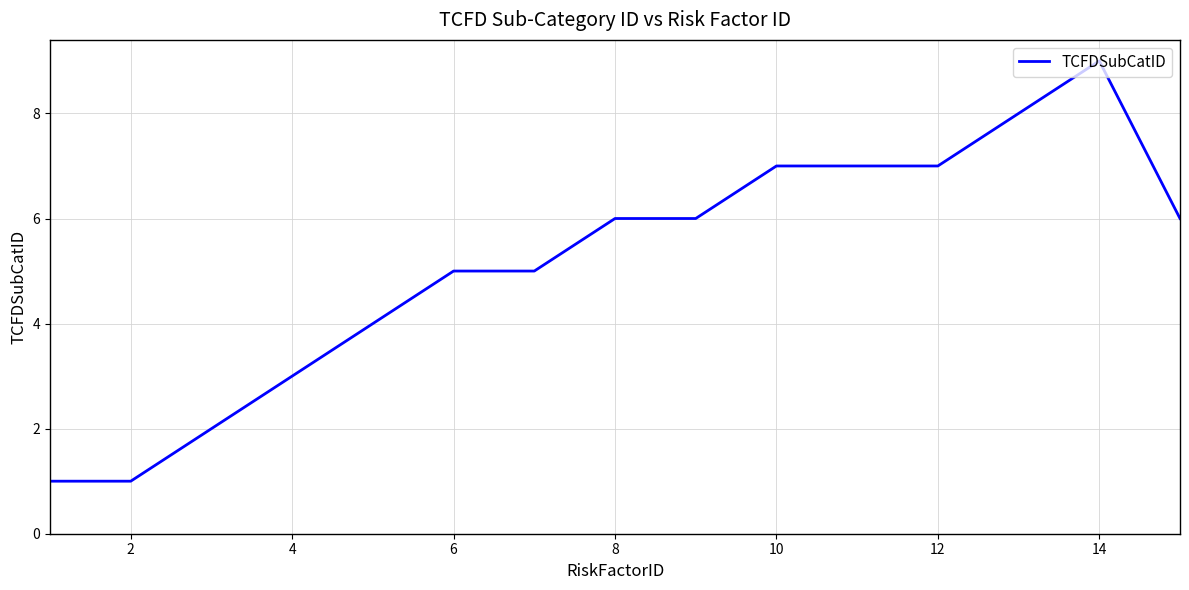

What is the greatest value displayed?

9